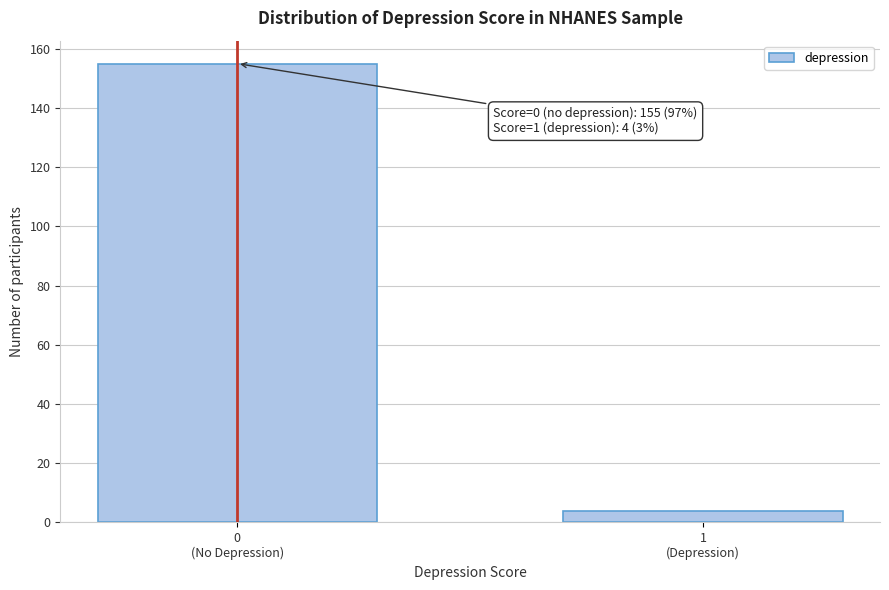

Reading left to right, extract all data points from this chart.

155	4